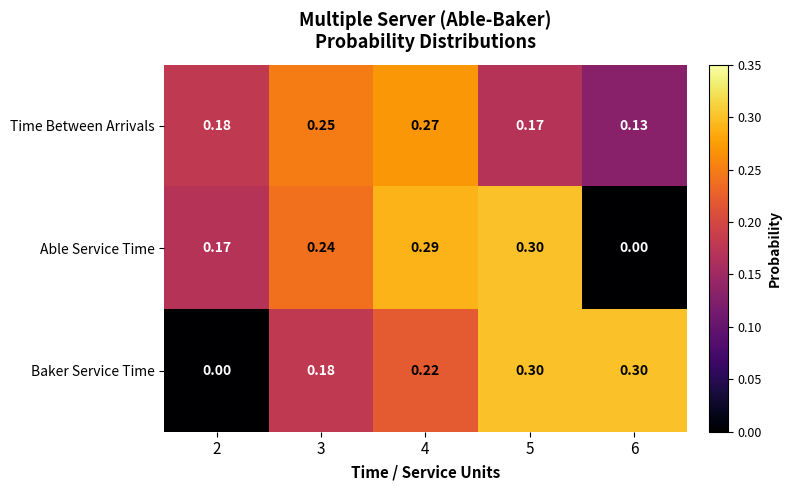

At 6, list the series in order from largest to smallest.

Baker Service Time, Time Between Arrivals, Able Service Time